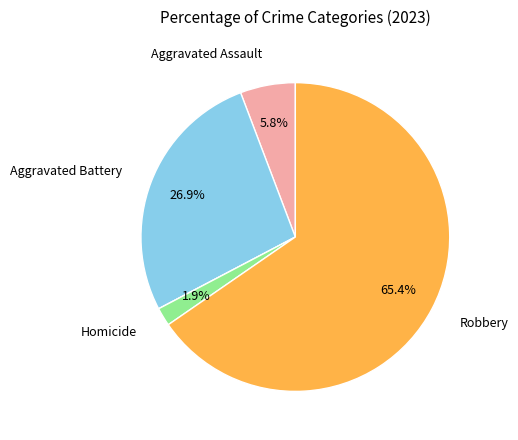

Does any single category account for the majority?

Yes